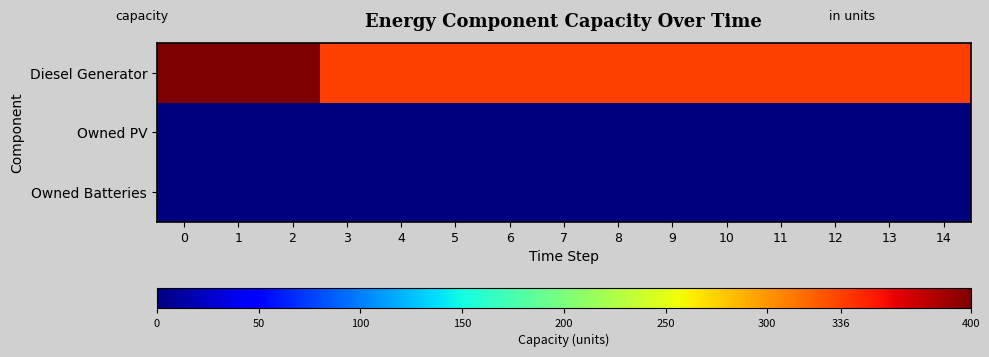

Which series has the largest total across all categories?

Diesel Generator